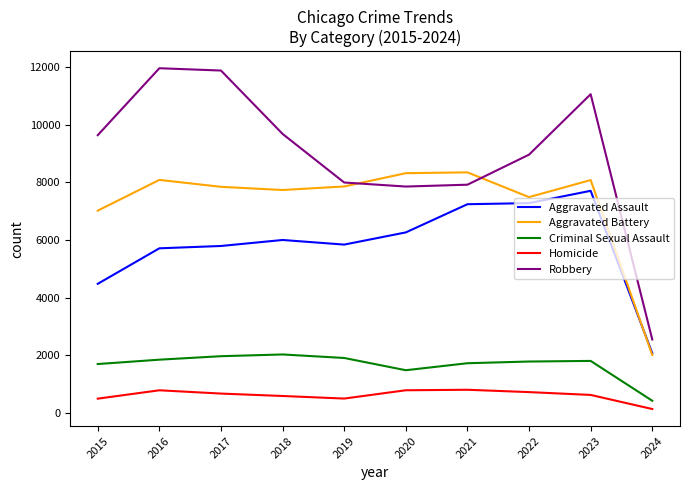

At which category is the sum across all series the highest?

2023